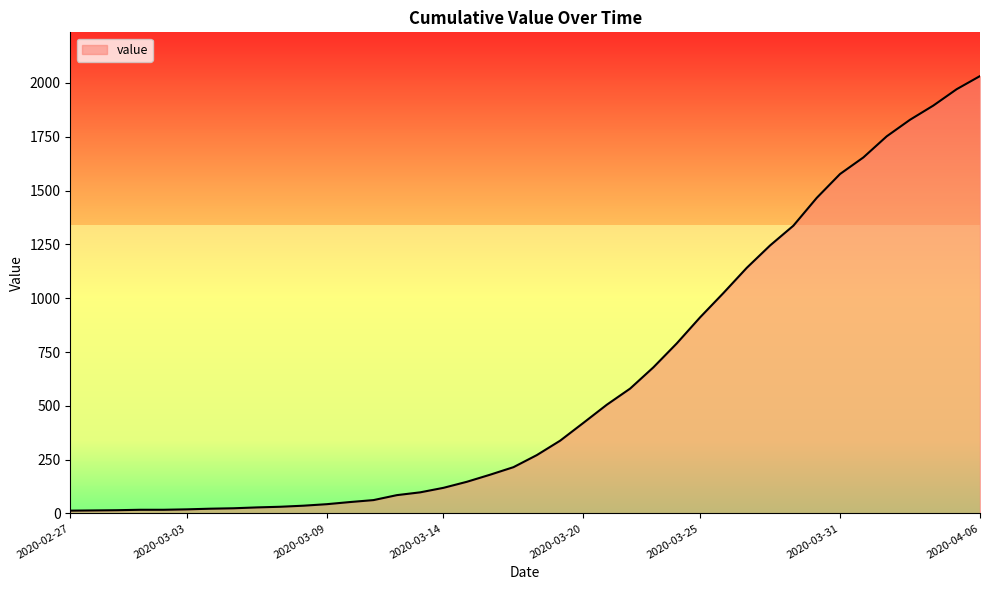

What is the maximum value shown in the chart?

2032